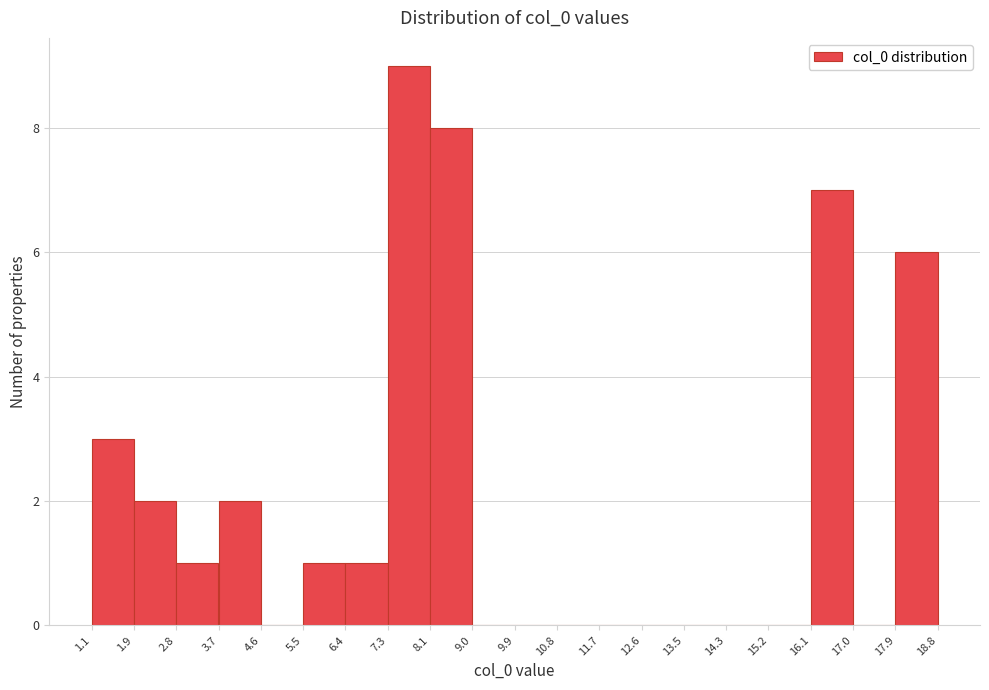

What is the height of the bar covering 16.1 to 17.0 on the x-axis? The values are not printed on the chart, so give them approximately, as read against the axis.

7